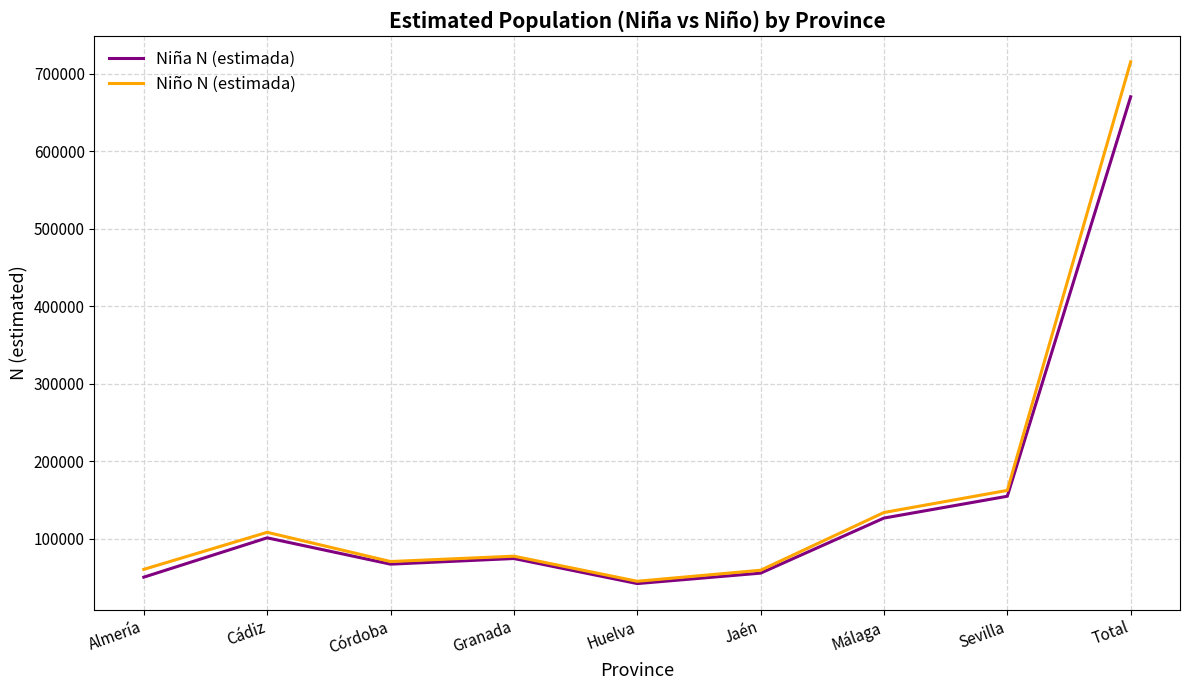

List the series in order of their peak value, highest first.

Niño N (estimada), Niña N (estimada)